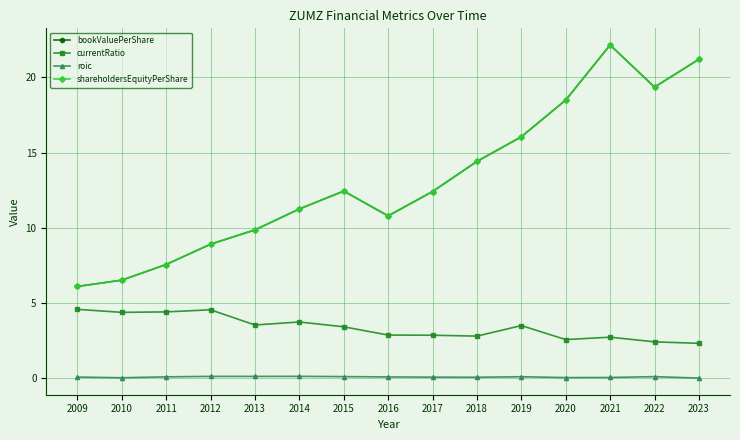

What is the value of the bookValuePerShare point at the 11th from the left?

16.1